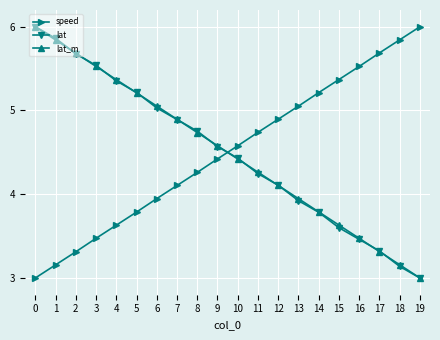

How many times do speed and lat cross each other?

1